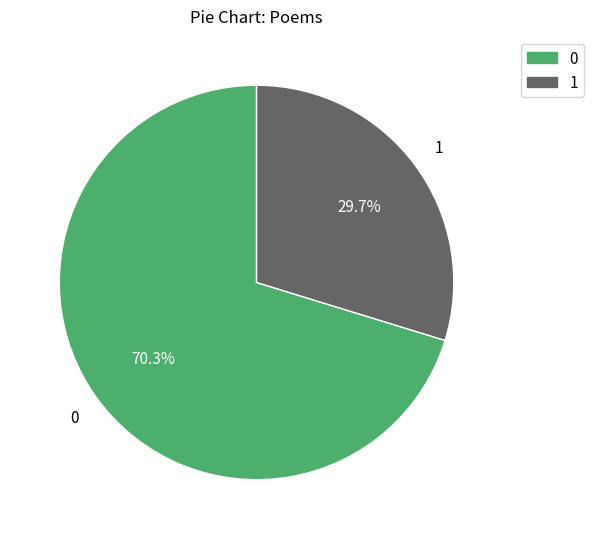

What is the largest slice in the pie chart?

0